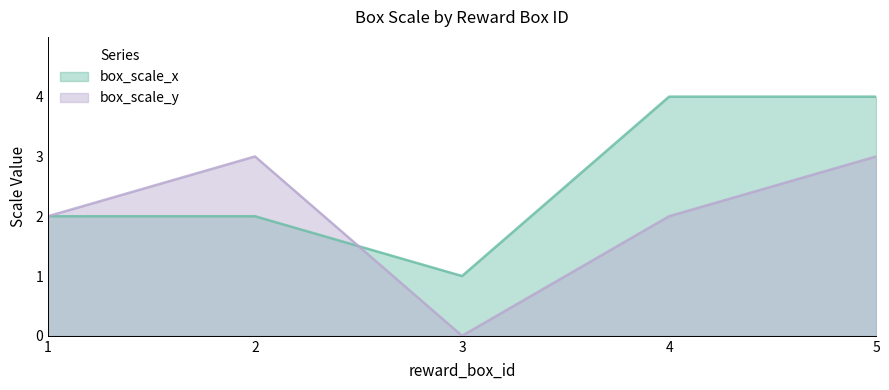

What is the value of the box_scale_x point at the 3rd from the left?

1